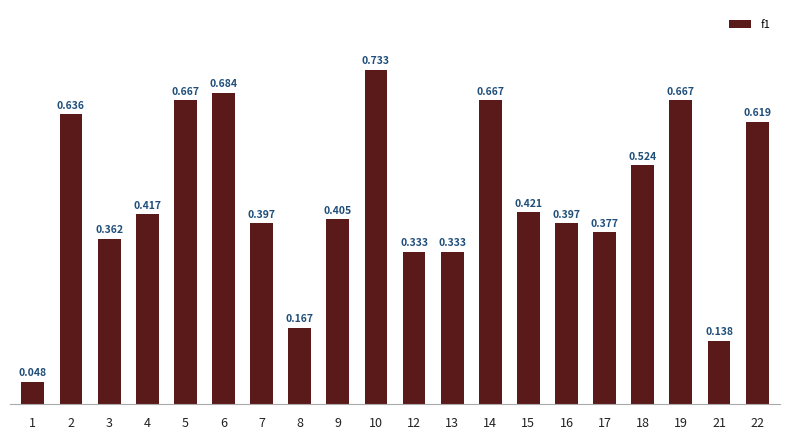

How many distinct data groups are displayed?

1